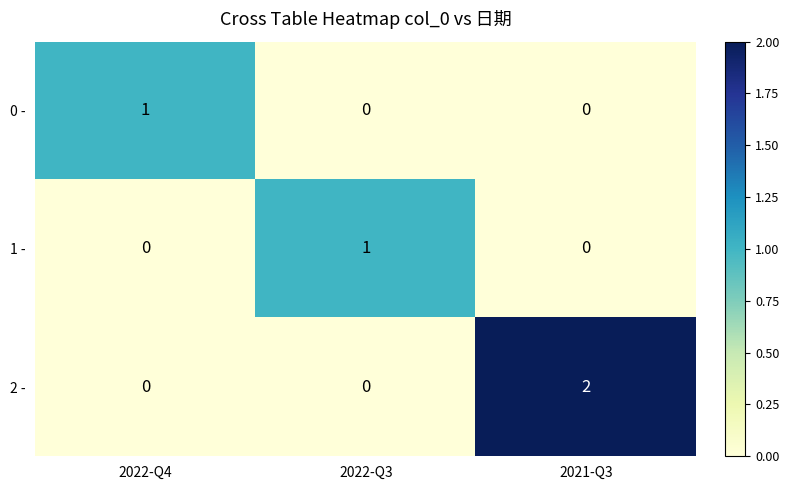

Is the value of 2 - at 2021-Q3 greater than the value of 0 - at 2021-Q3?

Yes